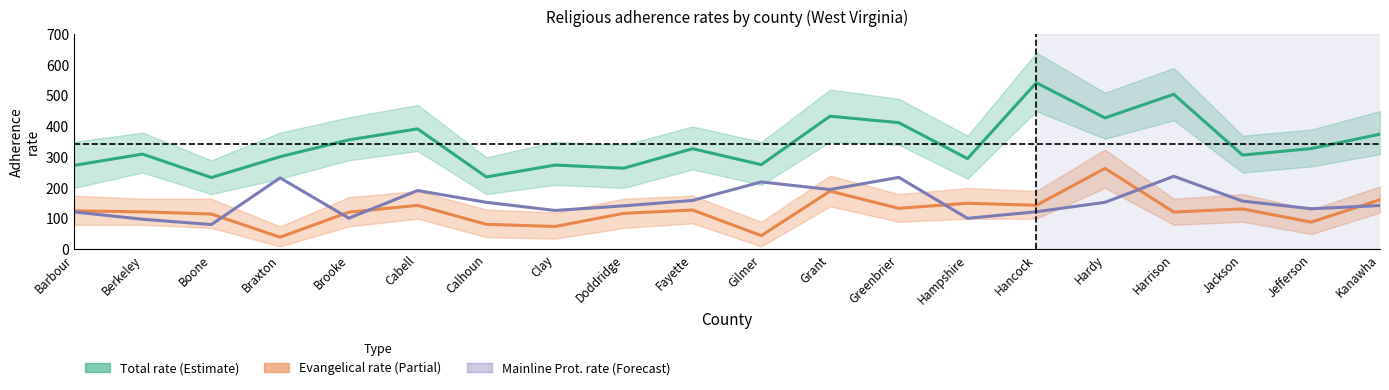

Which category has the lowest value in the TOTRATE series?

Boone